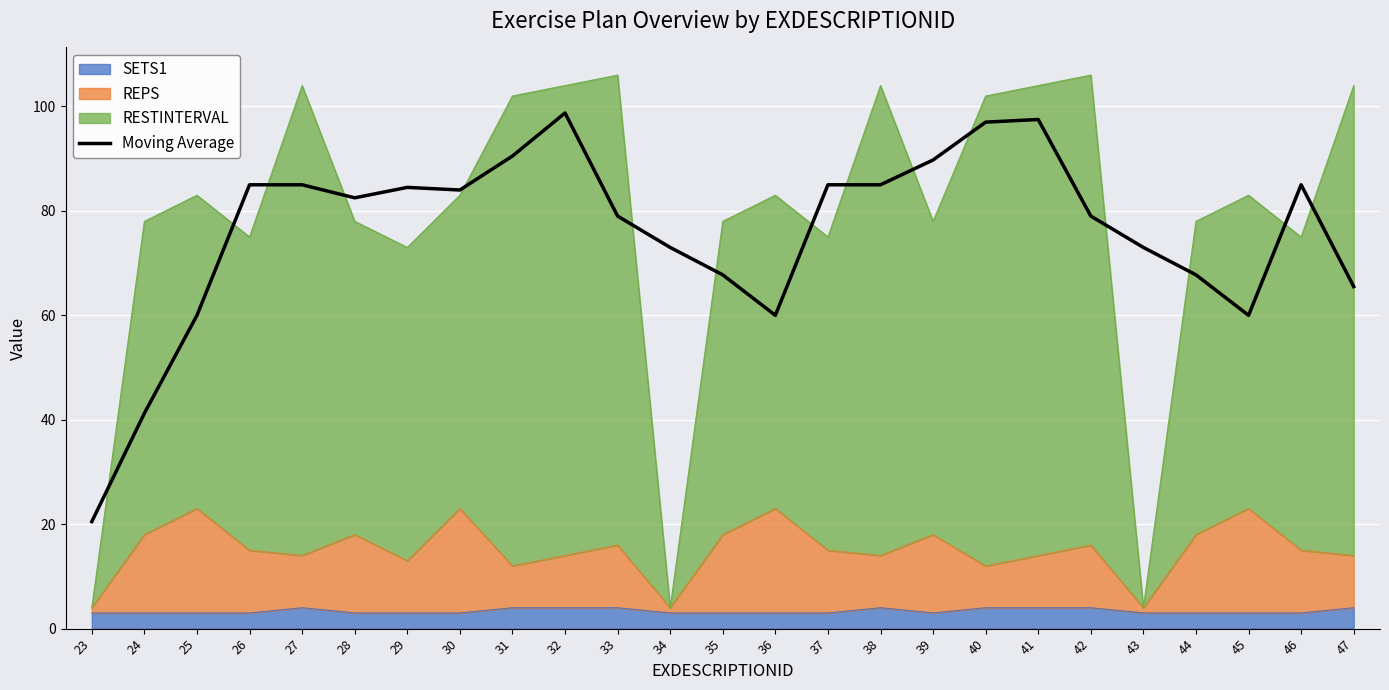

Rank the categories by value from lowest to highest.

23, 24, 25, 36, 45, 47, 35, 44, 34, 43, 33, 42, 28, 30, 29, 26, 27, 37, 38, 46, 39, 31, 40, 41, 32